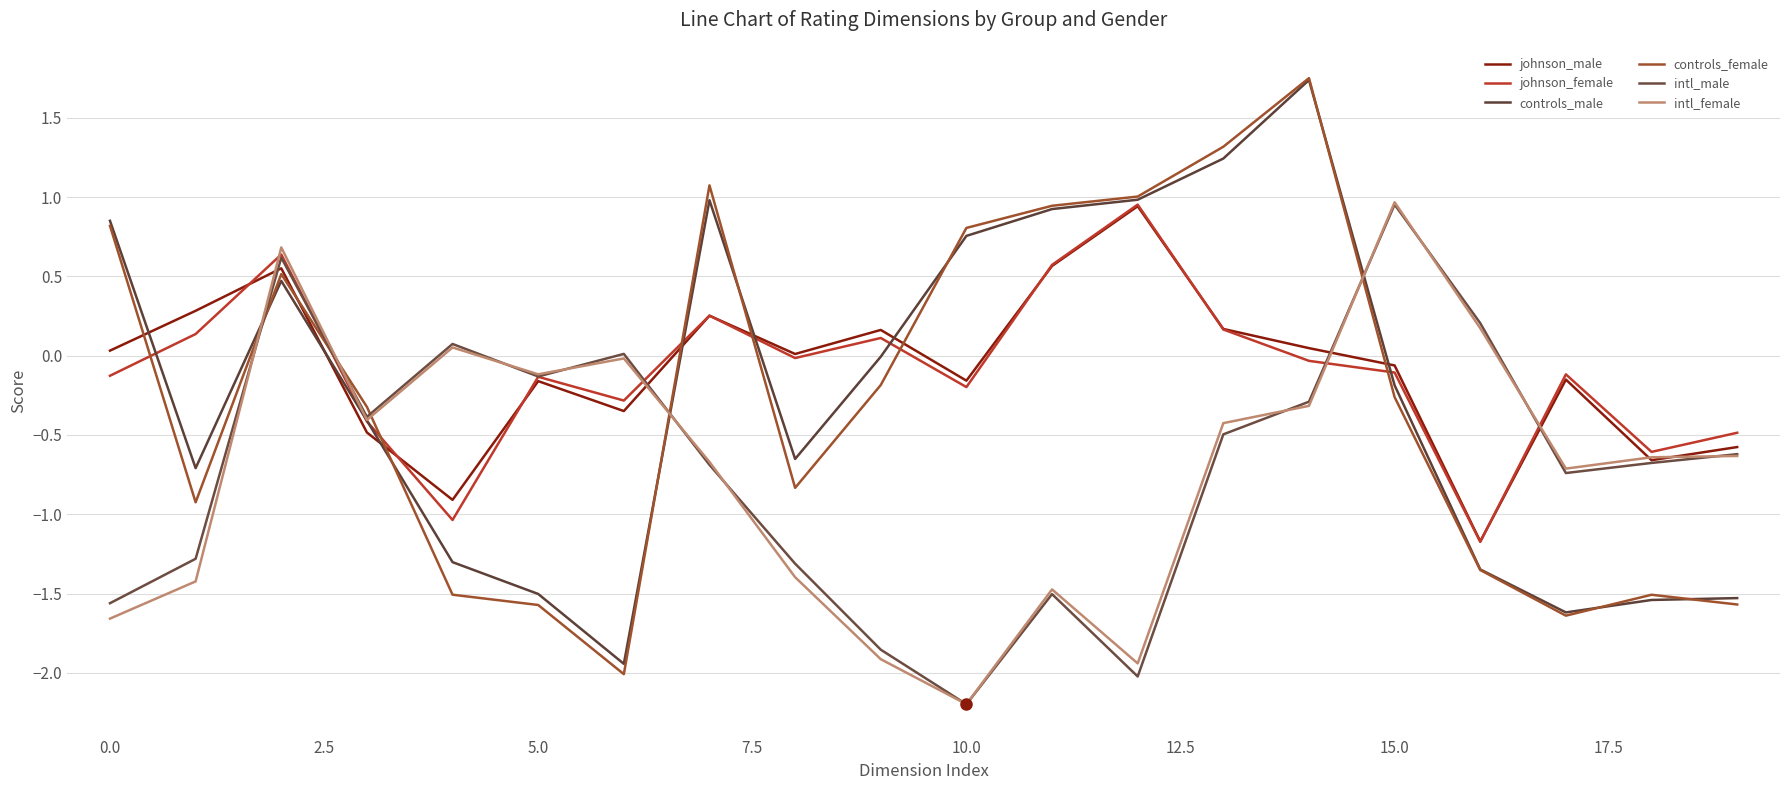

Which category has the highest value in the intl_male series?

15.0